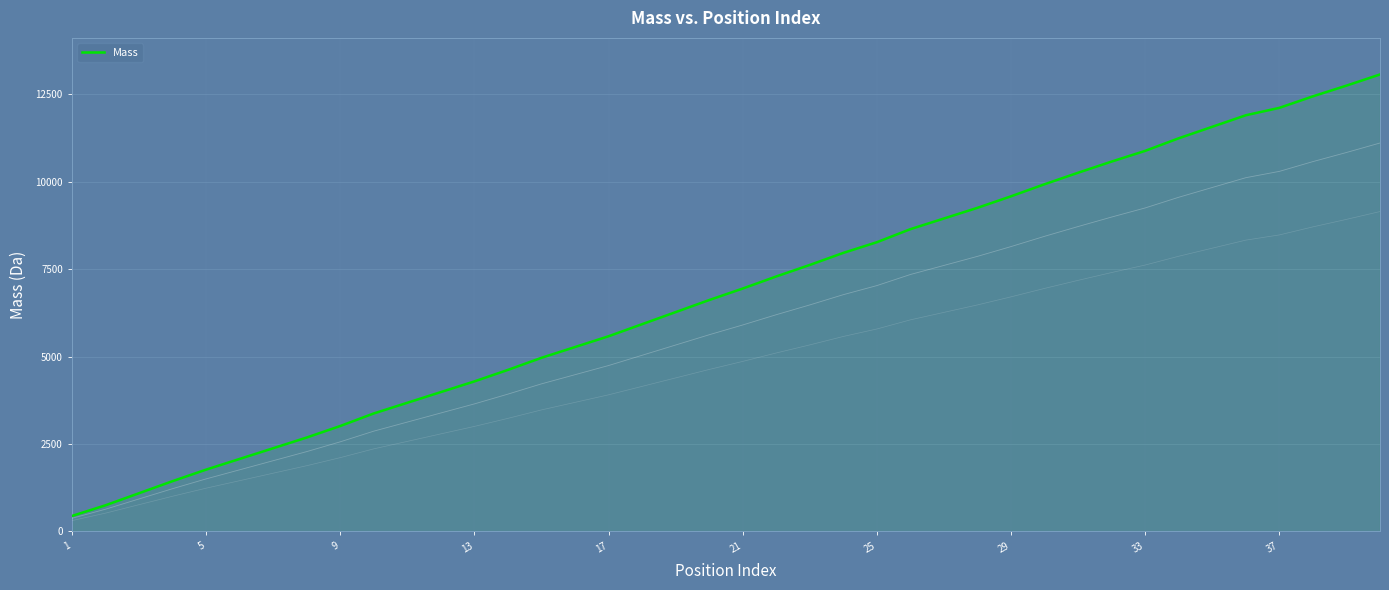

What is the minimum value for Mass?

443.0